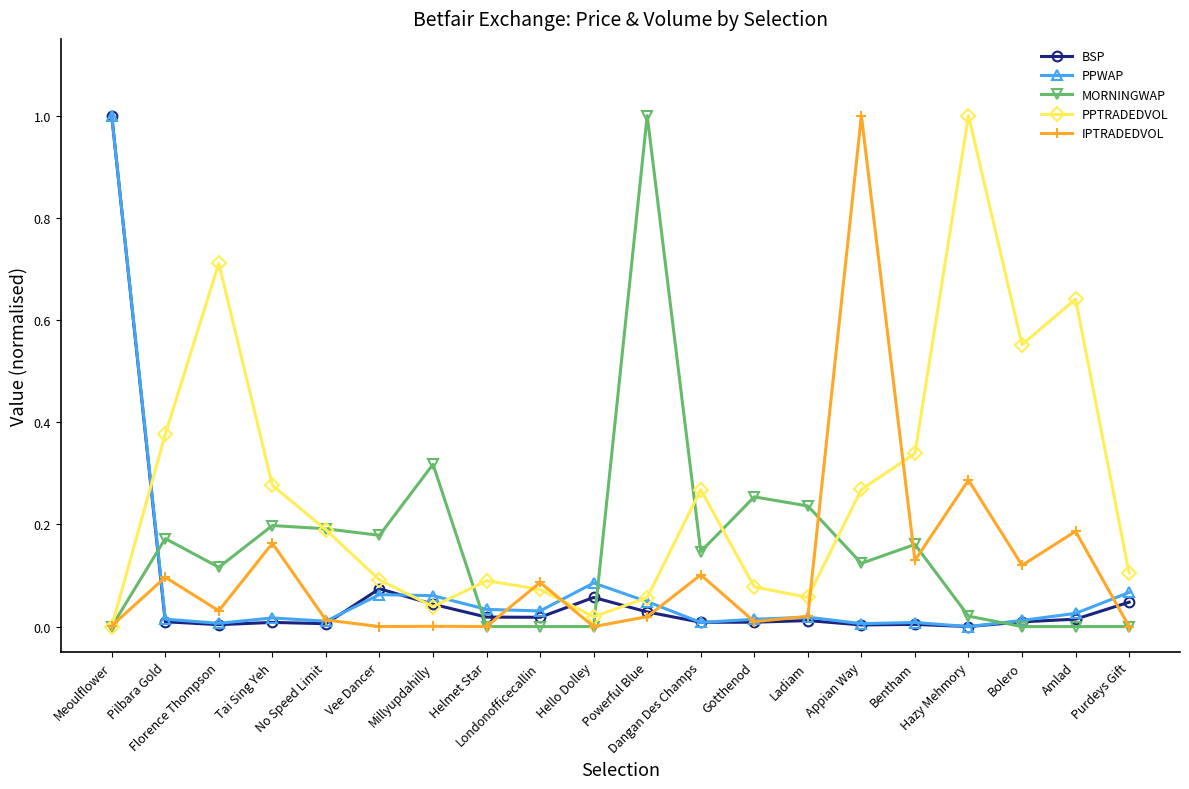

Count the number of categories in the chart.

20